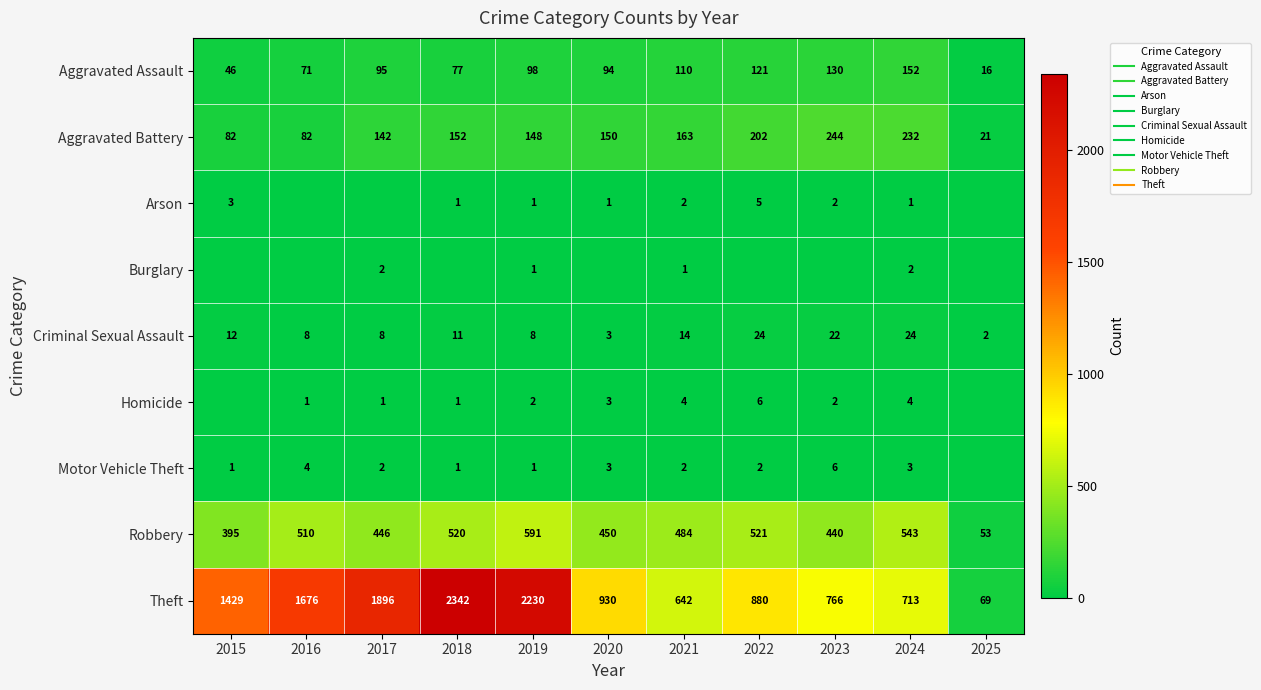

Which series has the largest total across all categories?

Theft